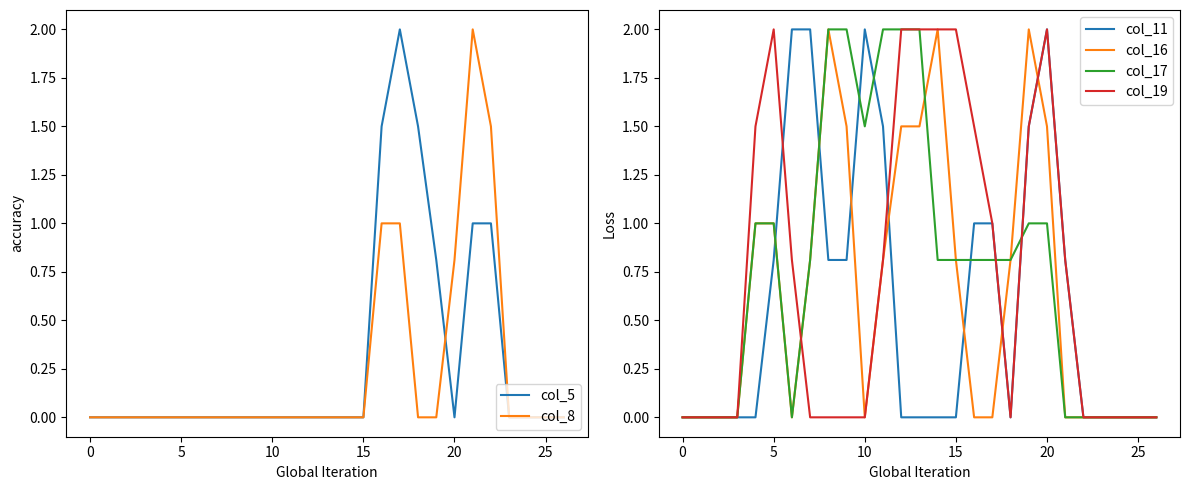

Which series ends up on top after the final intersection of col_8 and col_5?

col_8